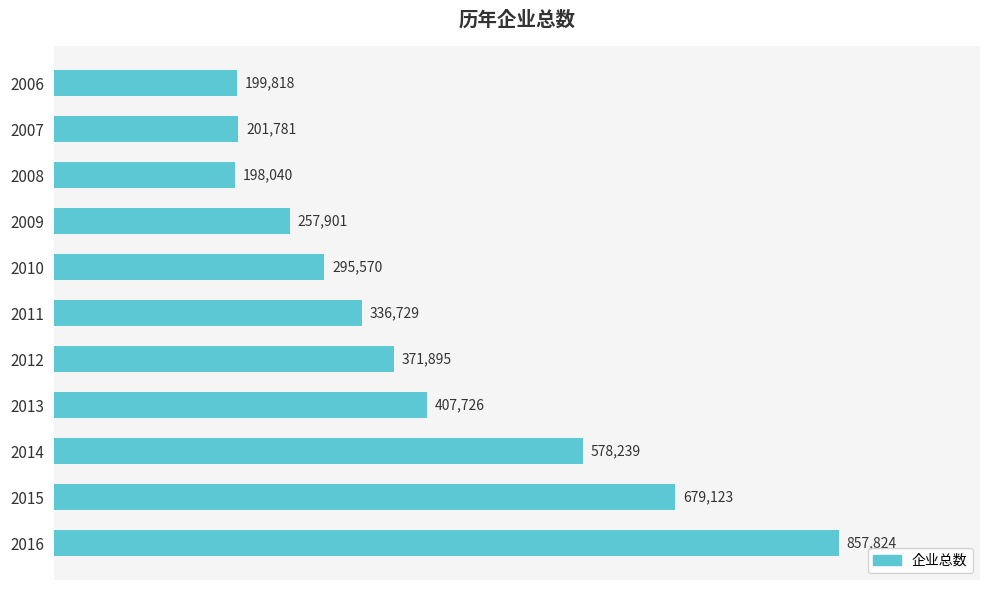

Are the bars horizontal?

Yes